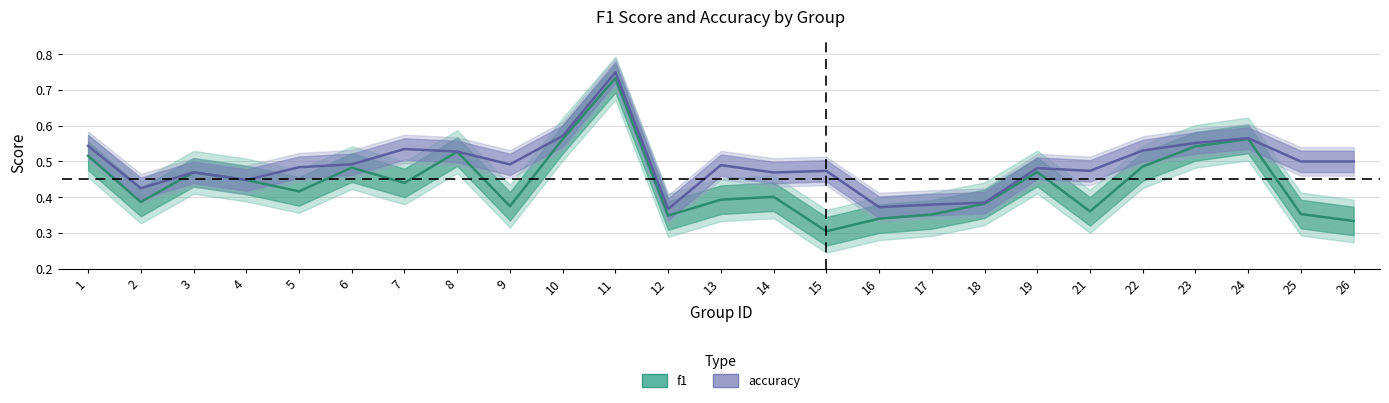

What is the spread (max minus min) of values at 26?

0.2